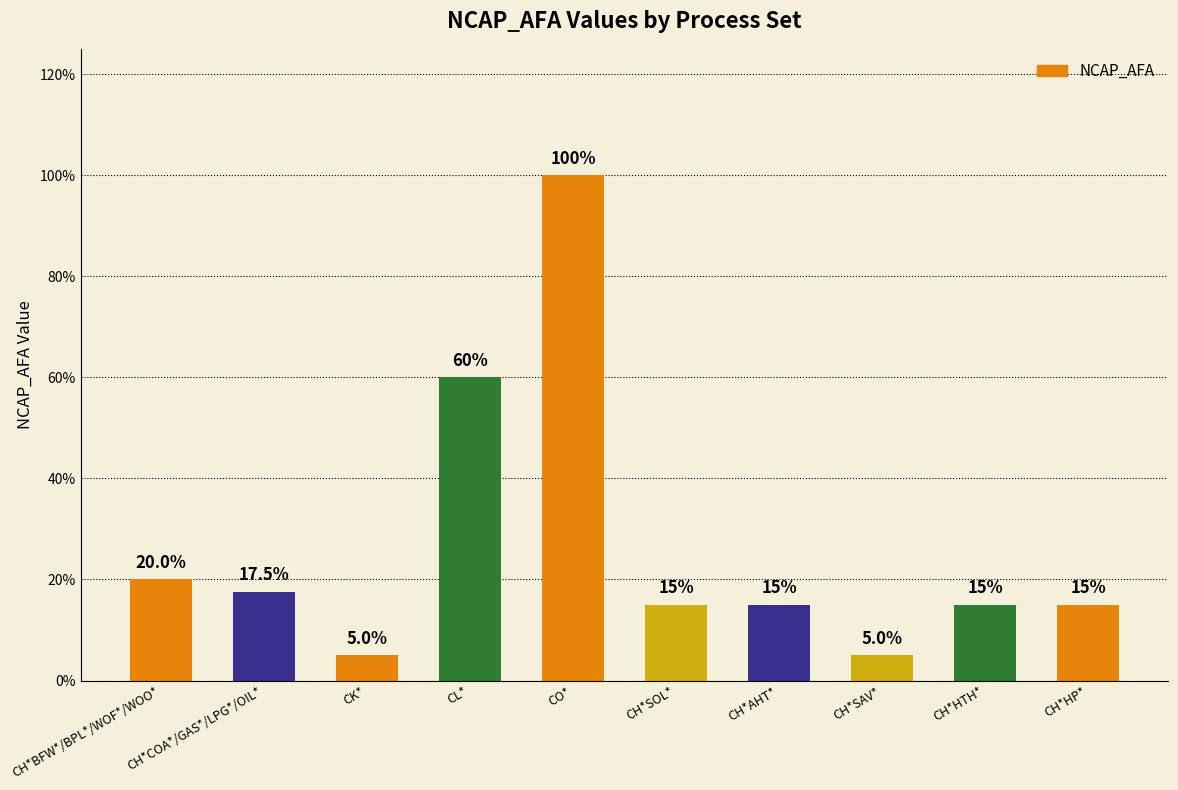

Rank the categories by value from lowest to highest.

CK*, CH*SAV*, CH*SOL*, CH*AHT*, CH*HTH*, CH*HP*, CH*COA*/GAS*/LPG*/OIL*, CH*BFW*/BPL*/WOF*/WOO*, CL*, CO*